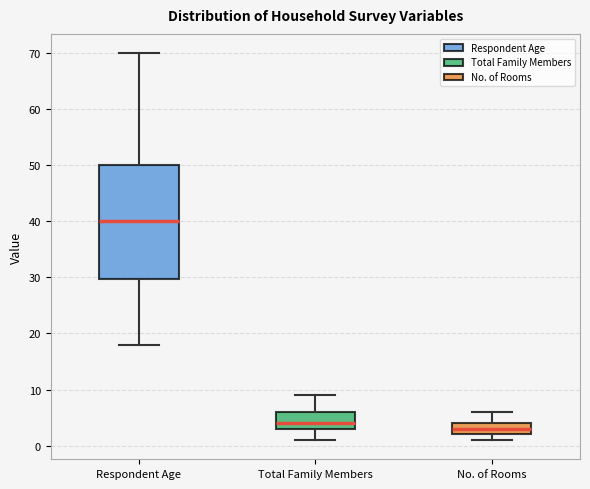

Which box's median line is the lowest?

No. of Rooms